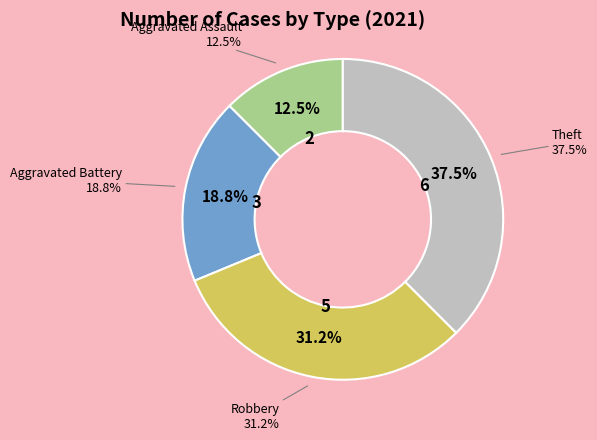

Does Aggravated Assault account for over 50% of the chart?

No